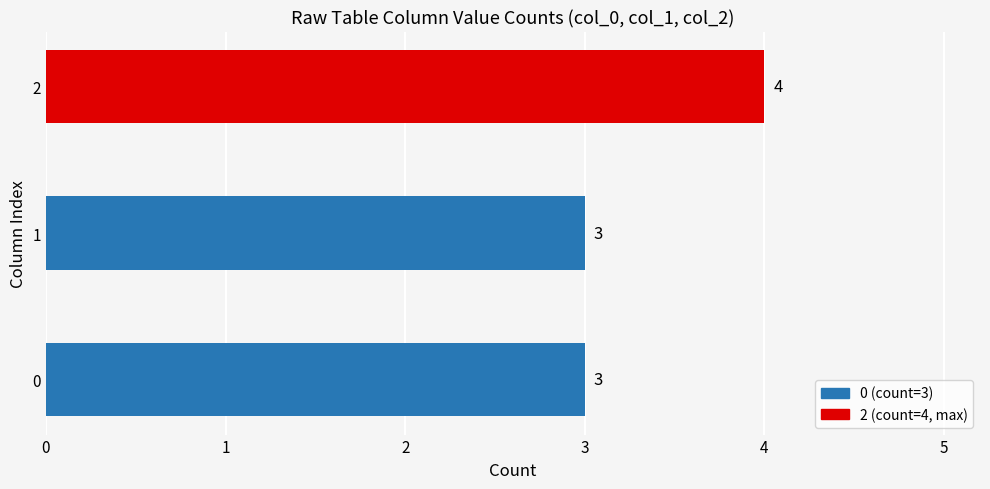

Are the bars horizontal?

Yes